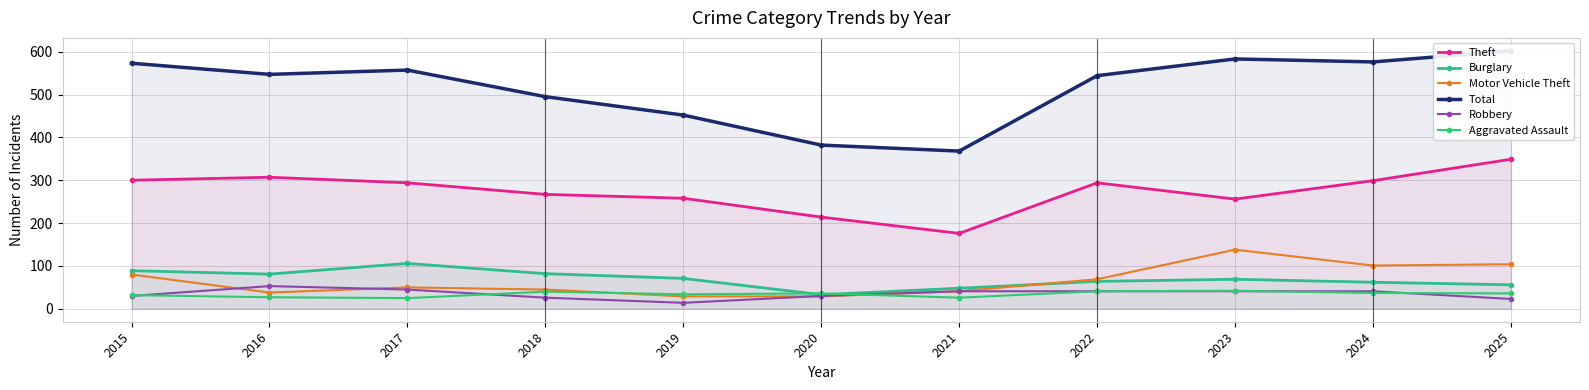

Between which two adjacent categories do Aggravated Assault and Motor Vehicle Theft first intersect?

2018 and 2019